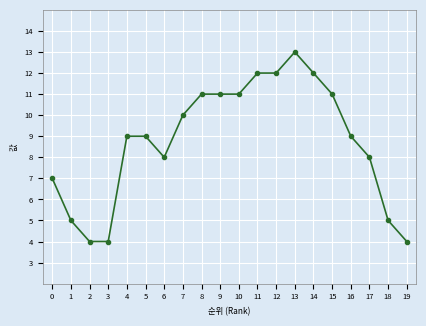

What is the minimum value shown in the chart?

4